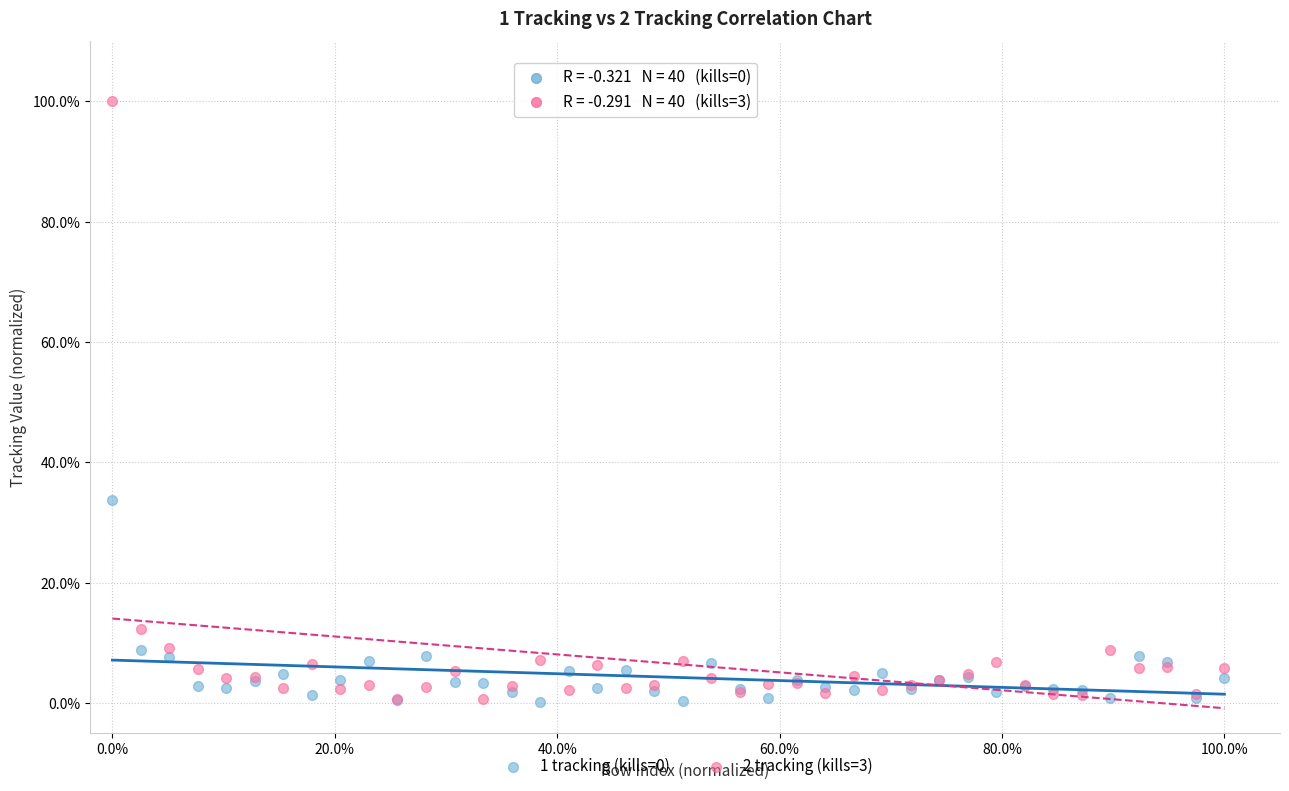

Which series reaches the maximum Y coordinate?

2 tracking (kills=3)